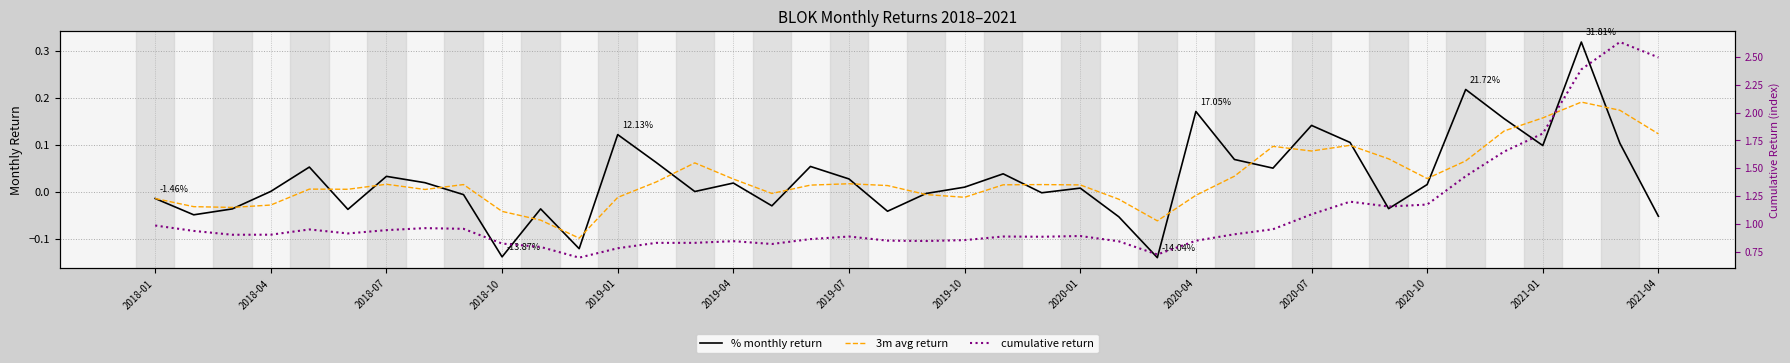

Between 2021-04 and 15, which series saw the biggest shift?

% monthly return